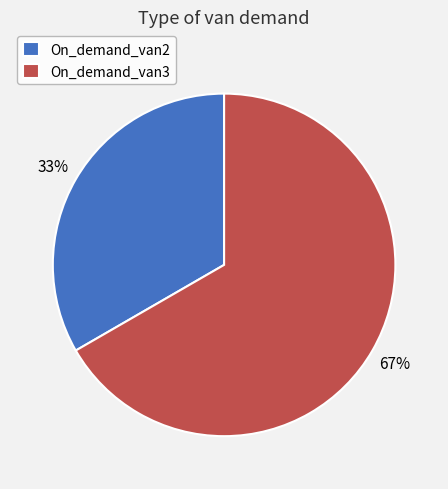

What is the majority slice?

On_demand_van3